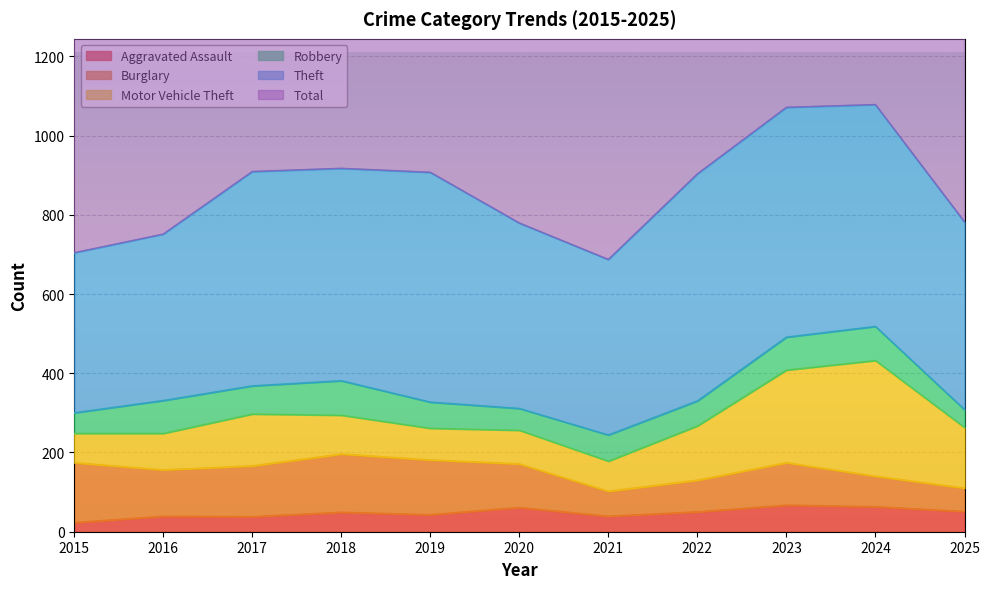

Which series has the largest total across all categories?

Total